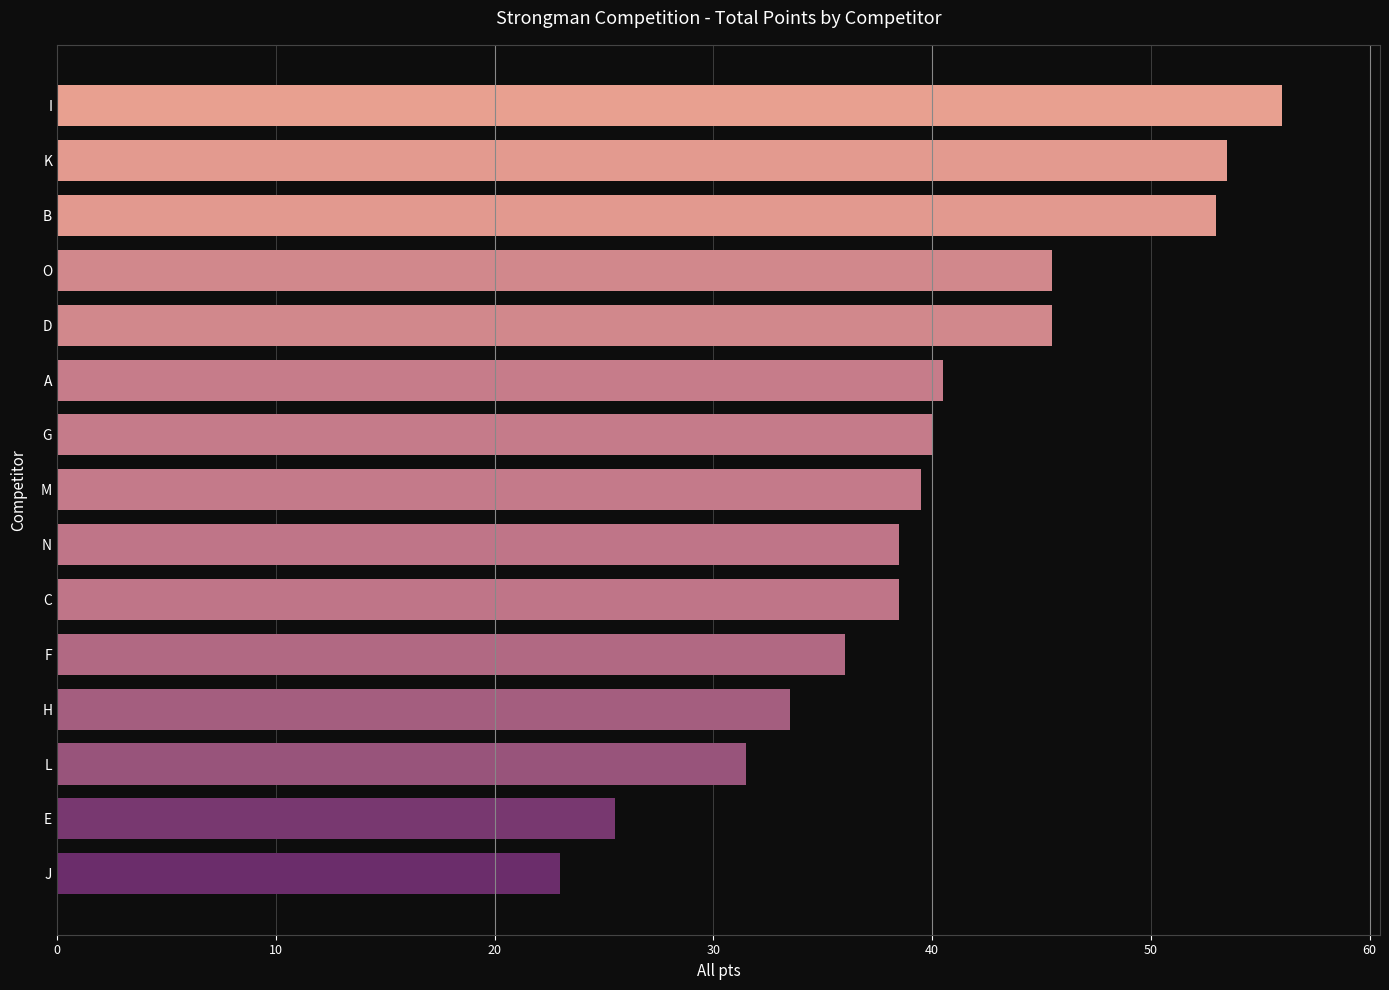

What is the value of the 9th bar from the top?

38.5